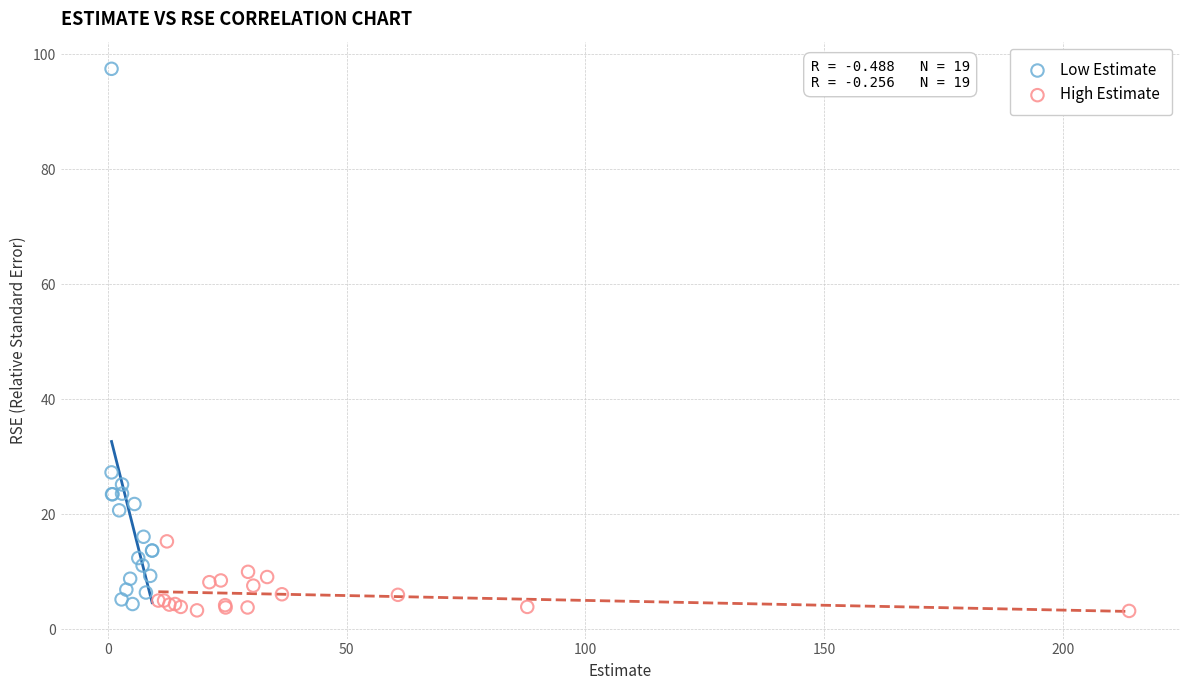

Which series has the widest spread of Y values?

Low Estimate